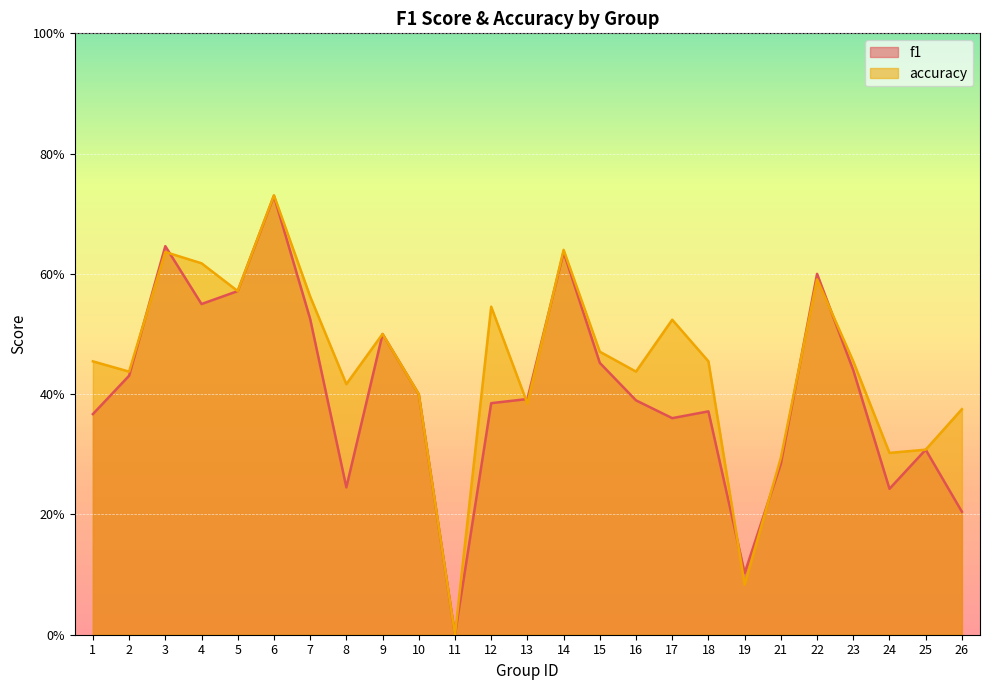

List the series in order of their overall mean, highest first.

accuracy, f1